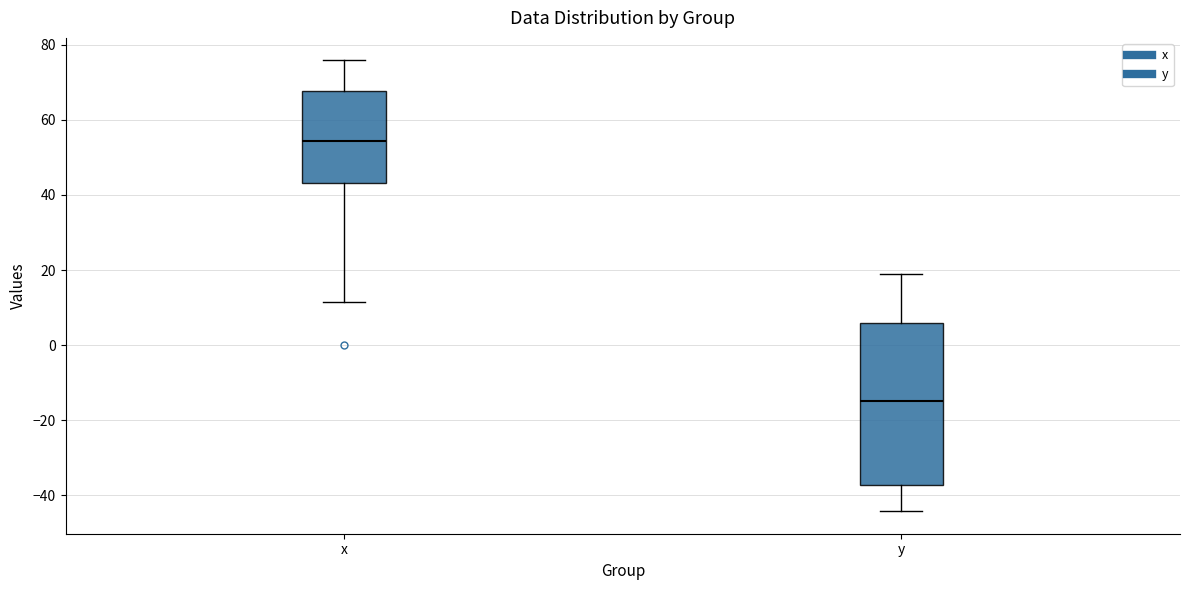

Where does the upper whisker of the box for y end on the y-axis? The values are not printed on the chart, so give them approximately, as read against the axis.

20